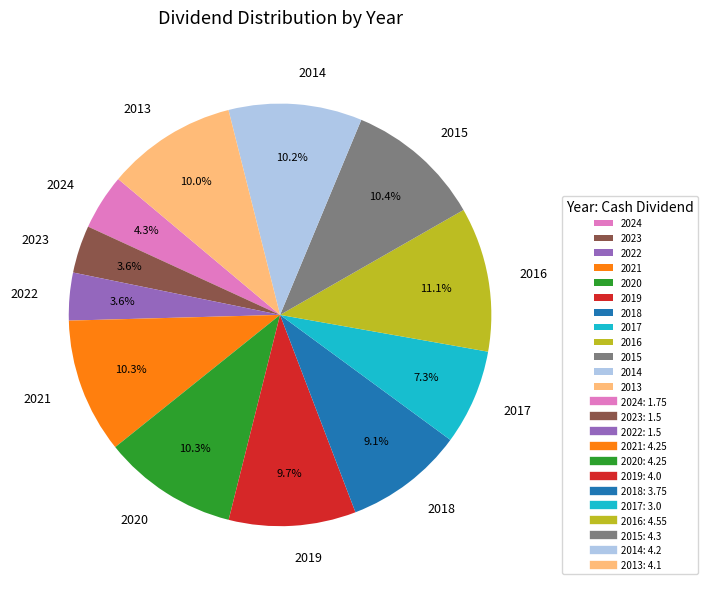

How much of the chart is everything except 2021?

89.7%